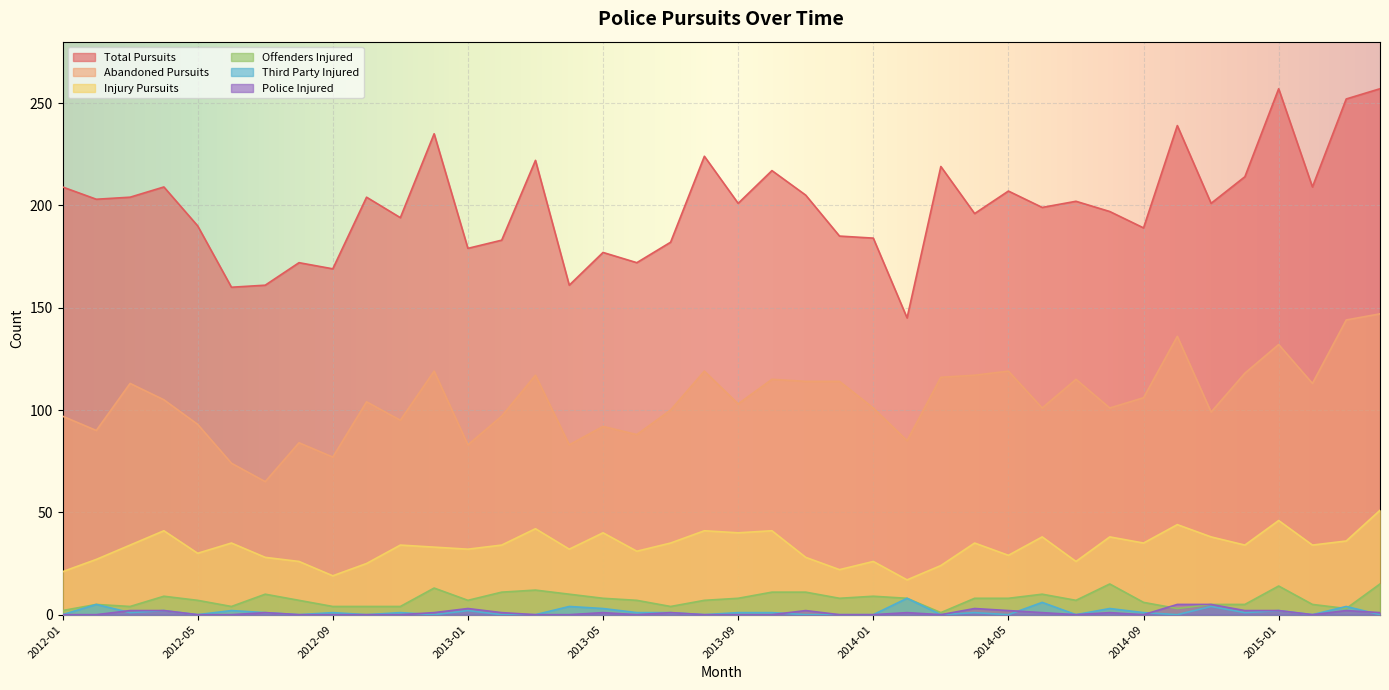

How many categories are shown in the chart?

40